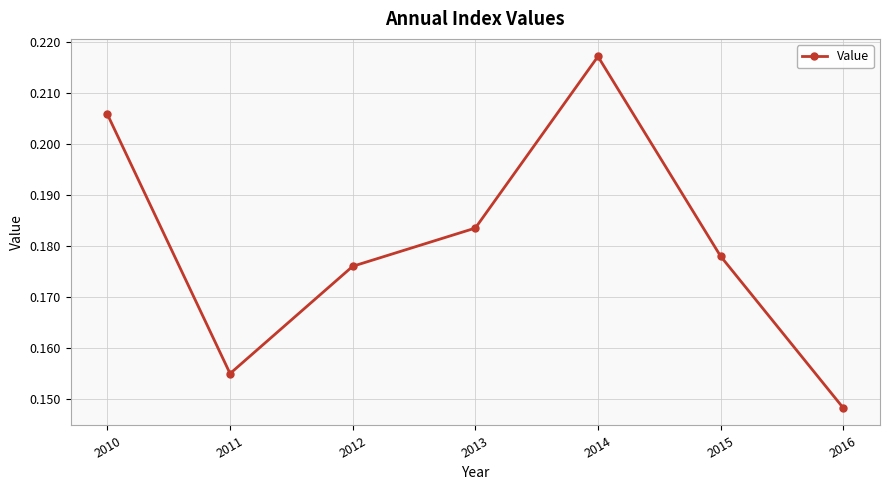

How many interior local valleys (lower than both neighbors) does the data have?

1